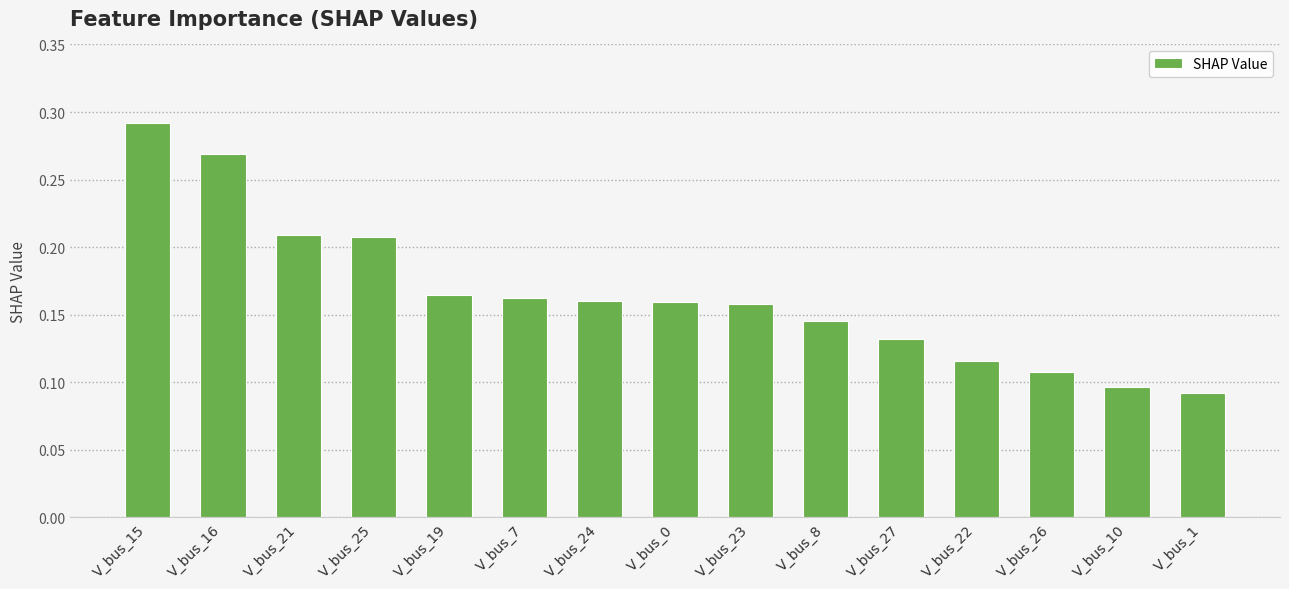

Count the values in the range 0 to 1.

15